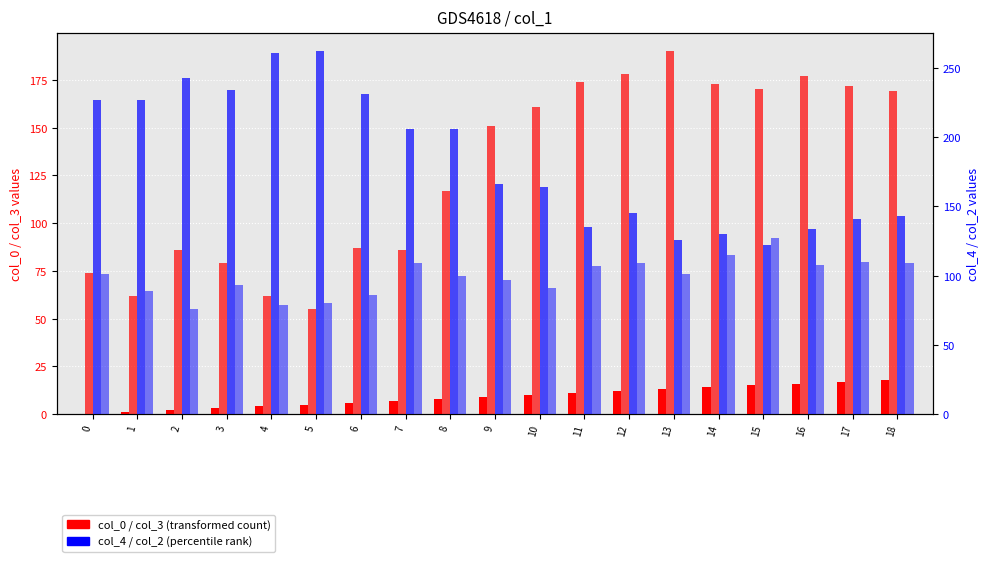

Reading right to left, what are all the values shown in this chart?

col_0: 18	17	16	15	14	13	12	11	10	9	8	7	6	5	4	3	2	1	0
col_3: 169	172	177	170	173	190	178	174	161	151	117	86	87	55	62	79	86	62	74
col_4: 143	141	134	122	130	126	145	135	164	166	206	206	231	262	261	234	243	227	227
col_2: 109	110	108	127	115	101	109	107	91	97	100	109	86	80	79	93	76	89	101